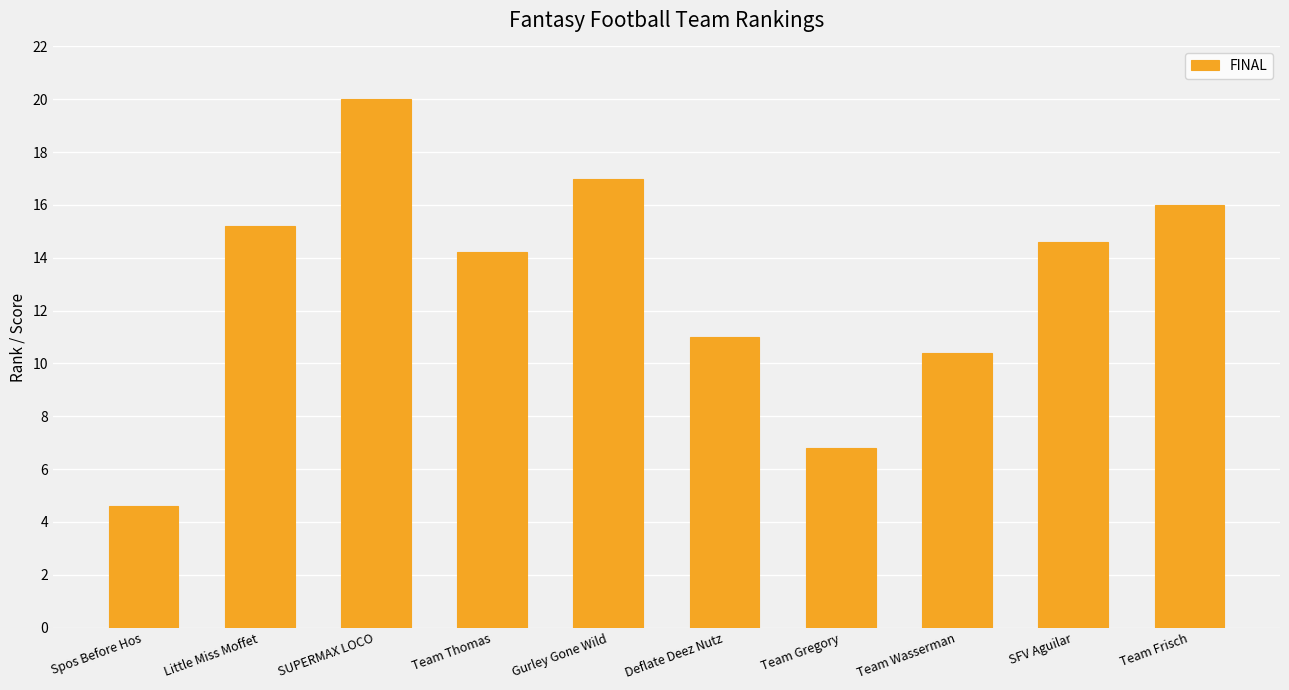

What is the value of the 3rd bar from the left?

20.0